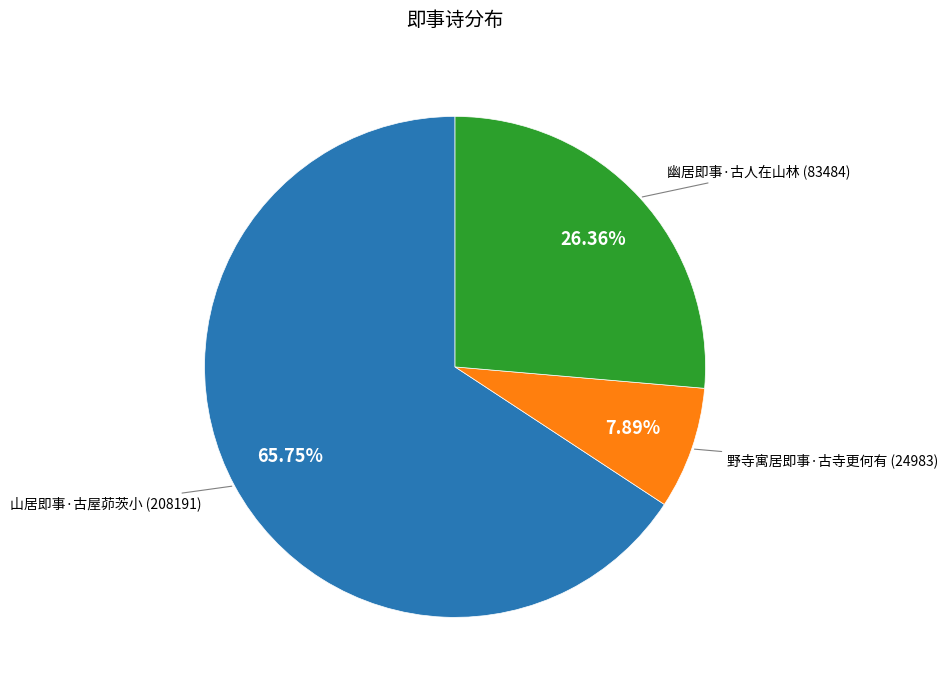

Rank the categories by value from highest to lowest.

山居即事·古屋茆茨小, 幽居即事·古人在山林, 野寺寓居即事·古寺更何有